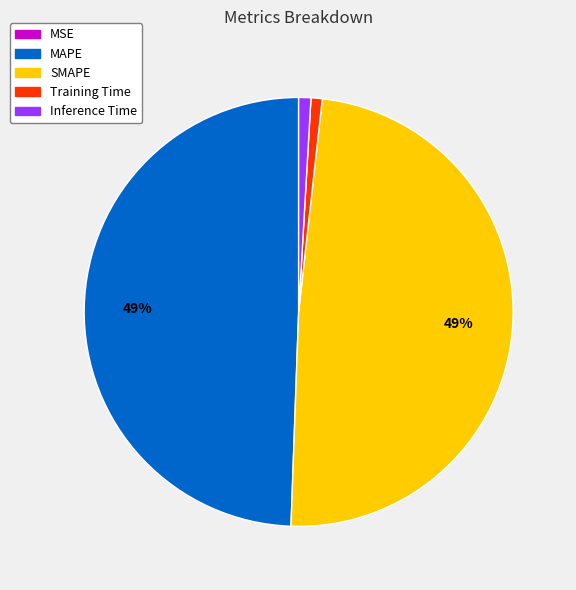

To the nearest percent, what is the difference between the largest and smallest slice percentages?

49%